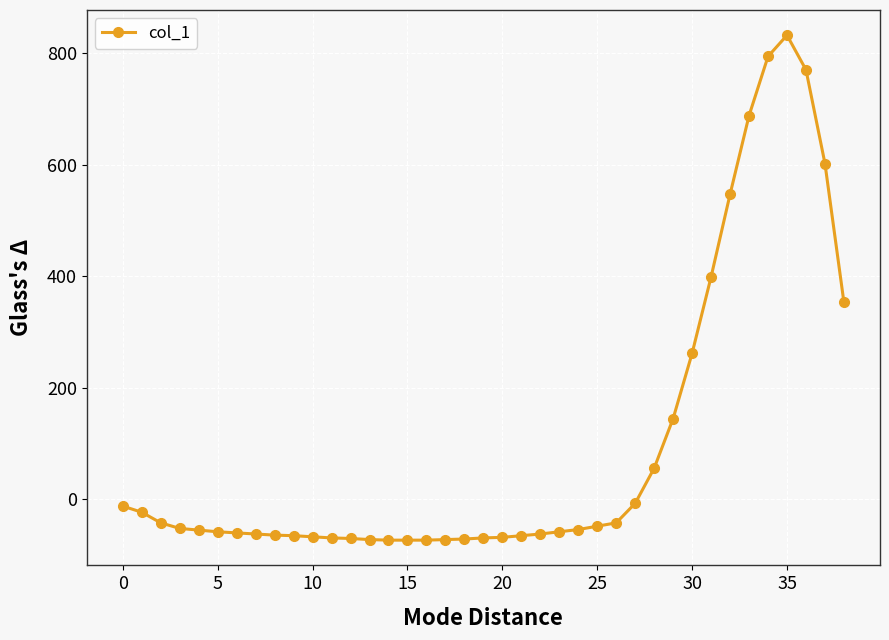

What is the greatest value displayed?

832